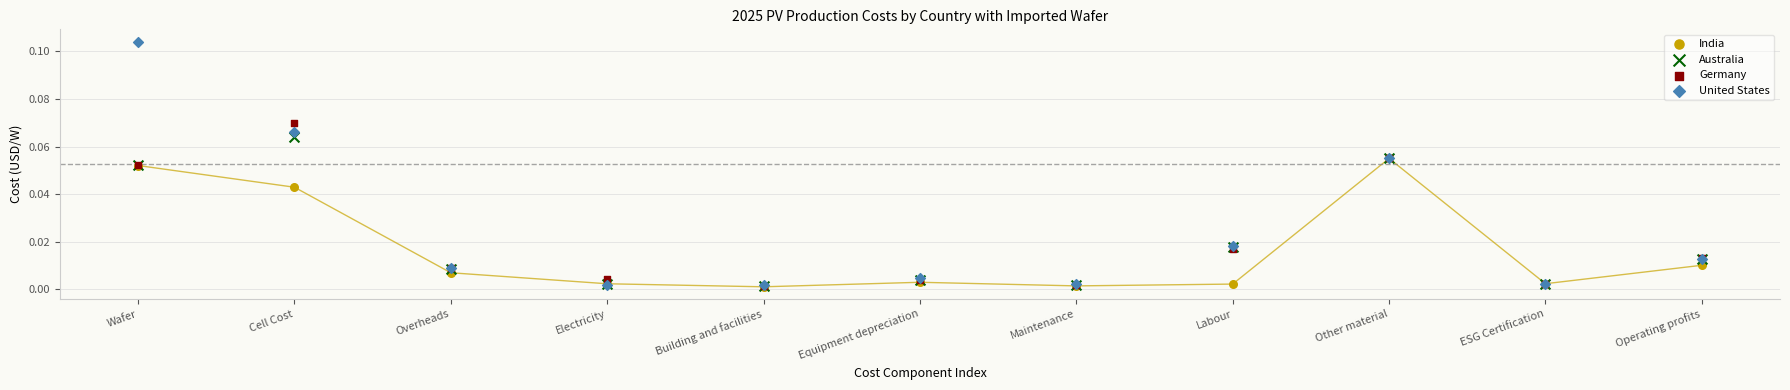

What are all the series names shown in the legend?

India, Australia, Germany, United States